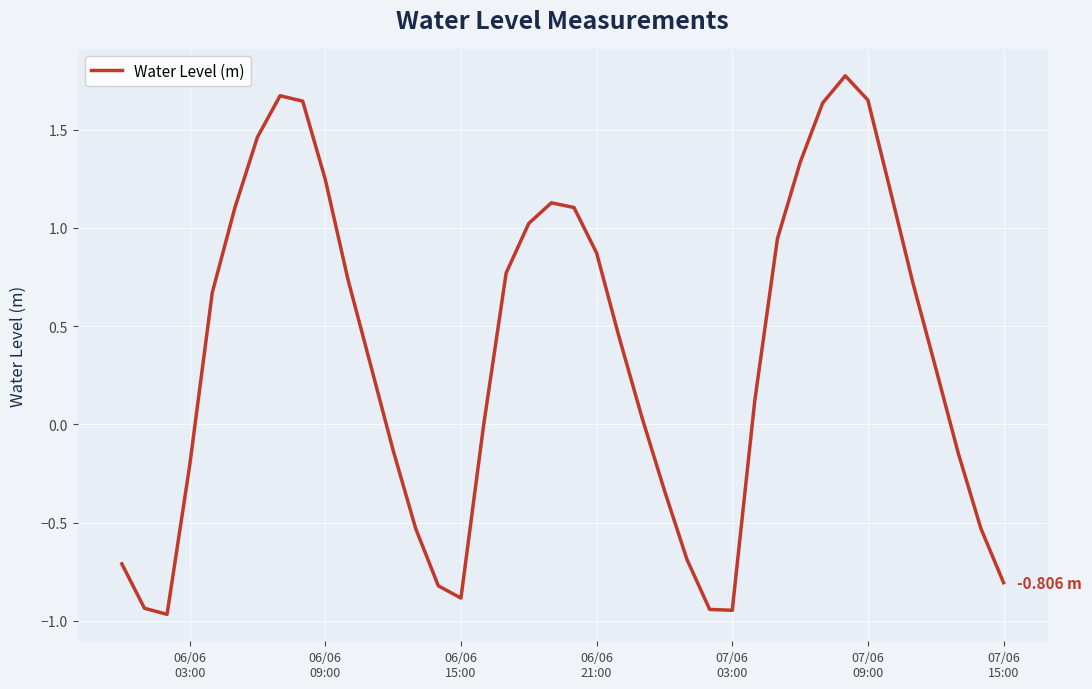

What is the difference between the maximum and minimum values?

2.7